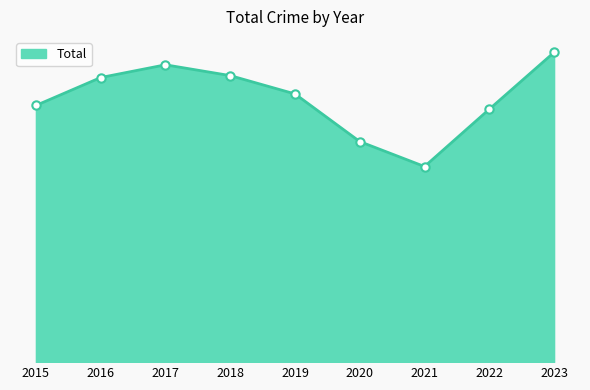

Which label corresponds to the smallest value in the chart?

2021